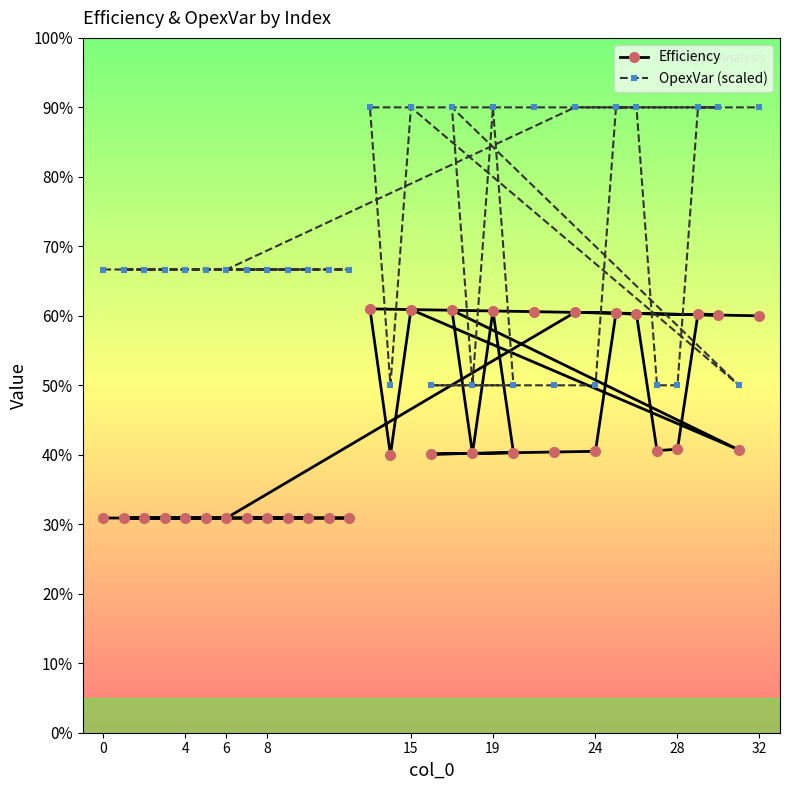

Rank the series by their maximum value, from lowest to highest.

Efficiency, OpexVar (scaled)